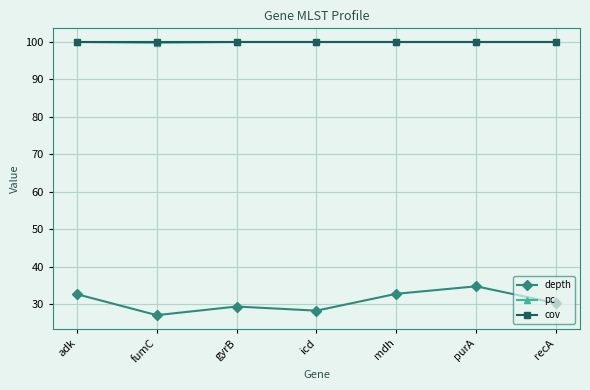

At how many categories does at least one series exceed 46?

7